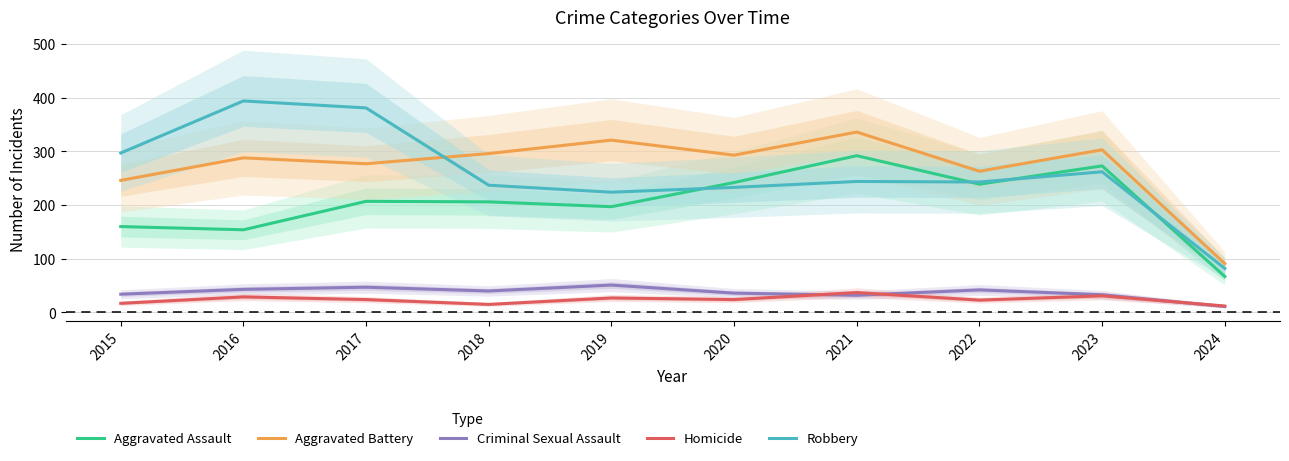

Reading right to left, list all the values displayed in this chart.

Aggravated Assault: 2024=67	2023=273	2022=239	2021=292	2020=242	2019=197	2018=206	2017=207	2016=154	2015=160
Aggravated Battery: 2024=91	2023=303	2022=263	2021=336	2020=293	2019=321	2018=296	2017=277	2016=288	2015=246
Criminal Sexual Assault: 2024=11	2023=33	2022=42	2021=32	2020=36	2019=51	2018=40	2017=47	2016=43	2015=34
Homicide: 2024=12	2023=31	2022=23	2021=37	2020=24	2019=27	2018=15	2017=24	2016=29	2015=17
Robbery: 2024=82	2023=262	2022=243	2021=244	2020=233	2019=224	2018=237	2017=381	2016=394	2015=297